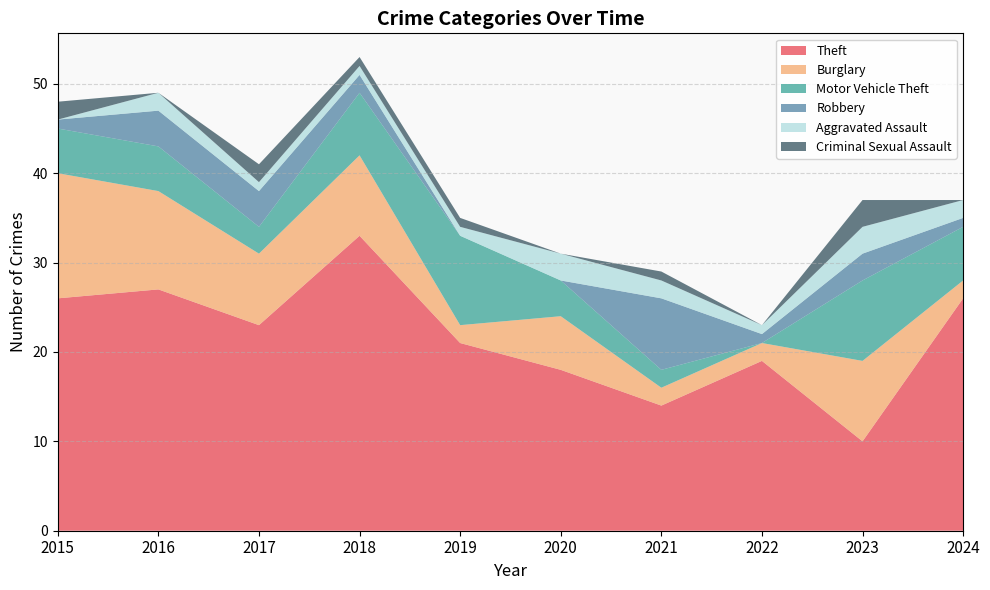

Reading left to right, what are all the values shown in this chart?

Theft: 2015=26	2016=27	2017=23	2018=33	2019=21	2020=18	2021=14	2022=19	2023=10	2024=26
Burglary: 2015=14	2016=11	2017=8	2018=9	2019=2	2020=6	2021=2	2022=2	2023=9	2024=2
Motor Vehicle Theft: 2015=5	2016=5	2017=3	2018=7	2019=10	2020=4	2021=2	2022=0	2023=9	2024=6
Robbery: 2015=1	2016=4	2017=4	2018=2	2019=0	2020=0	2021=8	2022=1	2023=3	2024=1
Aggravated Assault: 2015=0	2016=2	2017=1	2018=1	2019=1	2020=3	2021=2	2022=1	2023=3	2024=2
Criminal Sexual Assault: 2015=2	2016=0	2017=2	2018=1	2019=1	2020=0	2021=1	2022=0	2023=3	2024=0